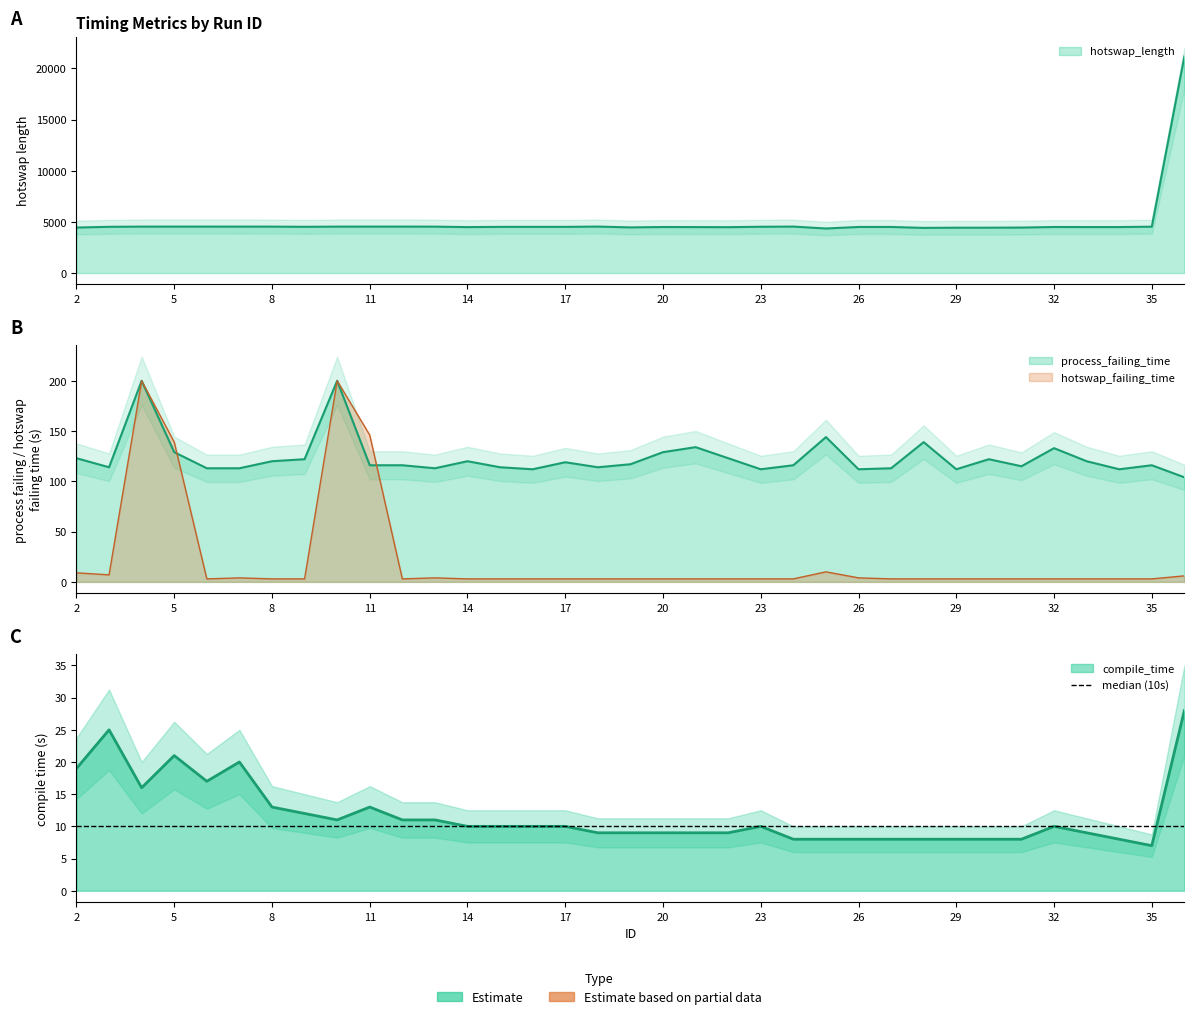

At which label does compile_time reach its peak?

36